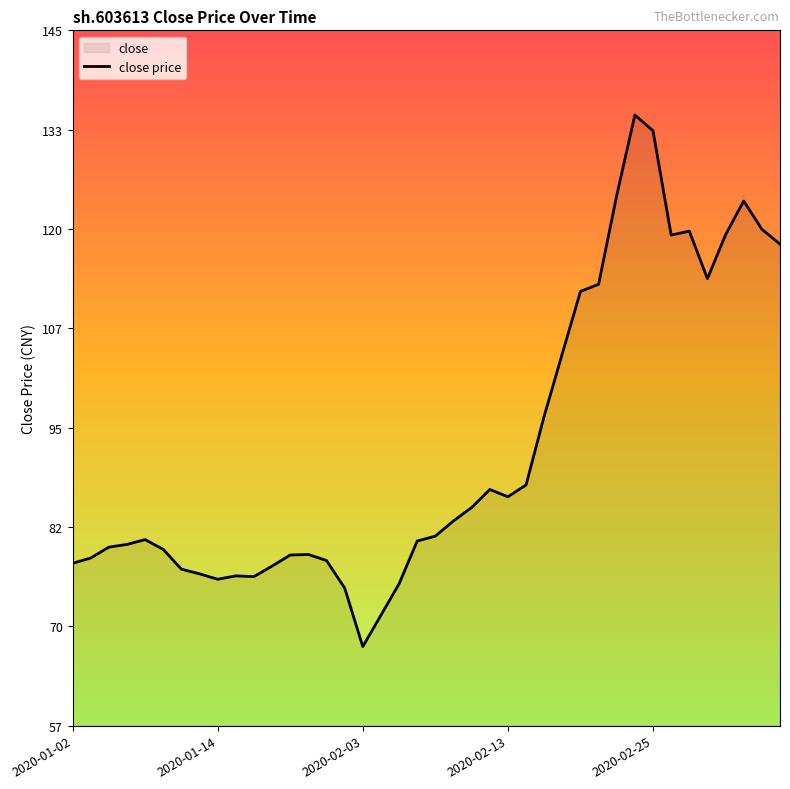

What is the value of the 16th point from the left?

74.4